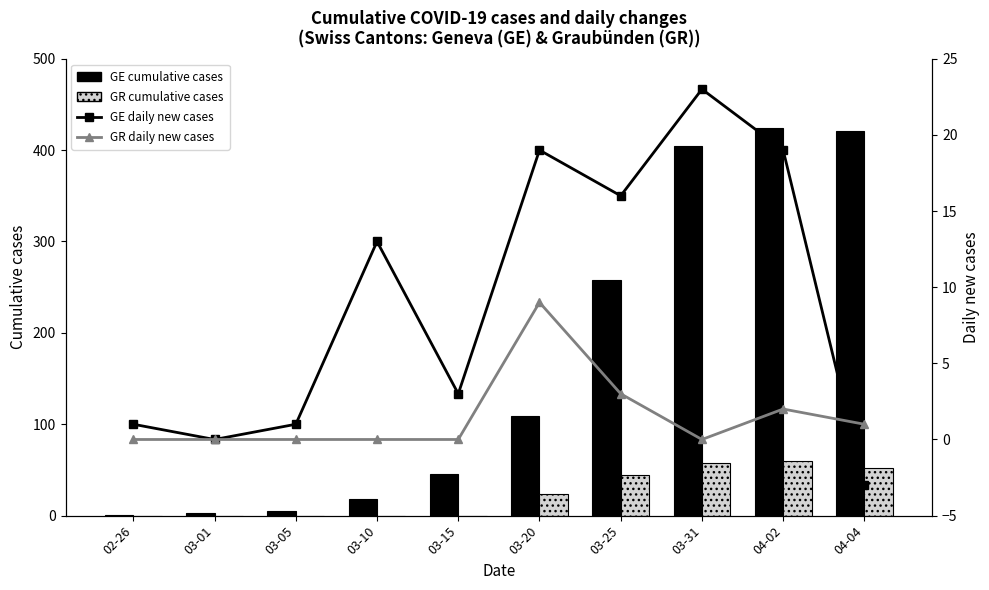

Reading left to right, extract all data points from this chart.

GE cumulative cases: 1	3	5	18	46	109	258	405	424	421
GR cumulative cases: 0	0	0	0	0	24	45	58	60	52
GE daily new cases: 1	0	1	13	3	19	16	23	19	-3
GR daily new cases: 0	0	0	0	0	9	3	0	2	1